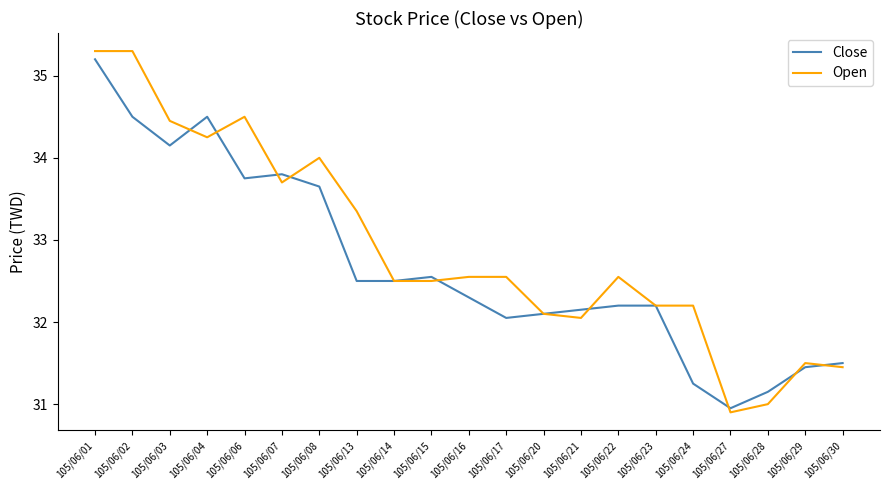

Which series changed the most between 105/06/02 and 105/06/21?

Open